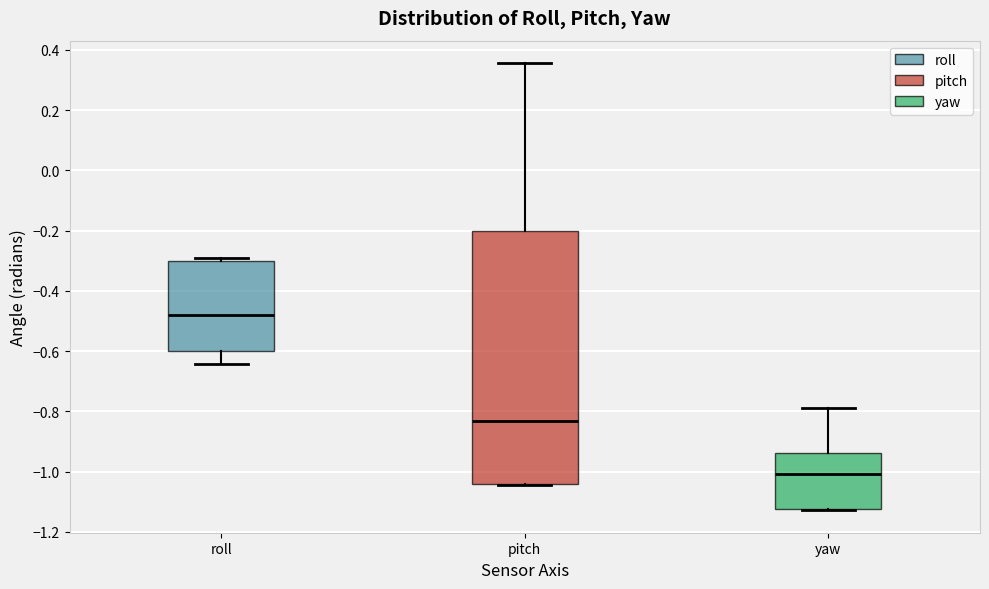

Reading left to right, read every box against the y-axis: the position of its median line, the range the box covers, and the ends of its whiskers. The values are not printed on the chart, so give them approximately, as read against the axis.

roll: median -0.48, box -0.60 to -0.30, whiskers -0.64 to -0.30 (just above the box's upper edge)
pitch: median -0.84, box -1.04 to -0.20, whiskers -1.04 to 0.36
yaw: median -1.00, box -1.12 to -0.94, whiskers -1.12 to -0.78